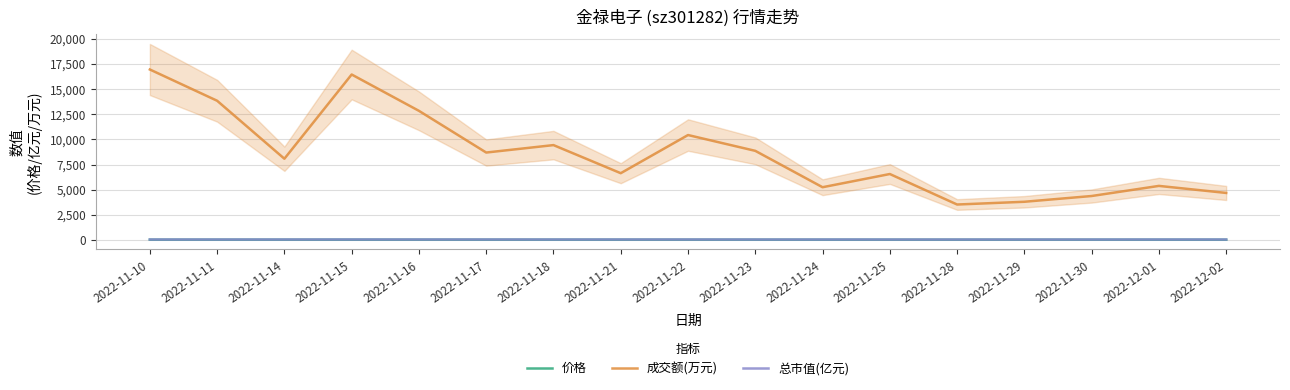

What is the average value of the 成交额(万元) series?

8571.9